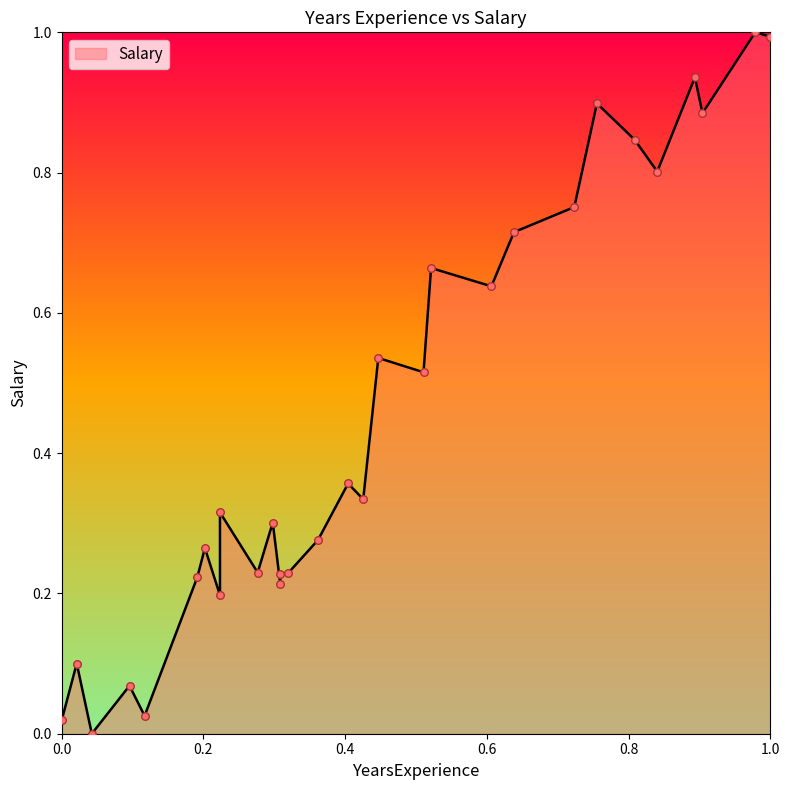

What is the change in value from 0.6382978723404256 to 0.9787234042553192?

+0.3